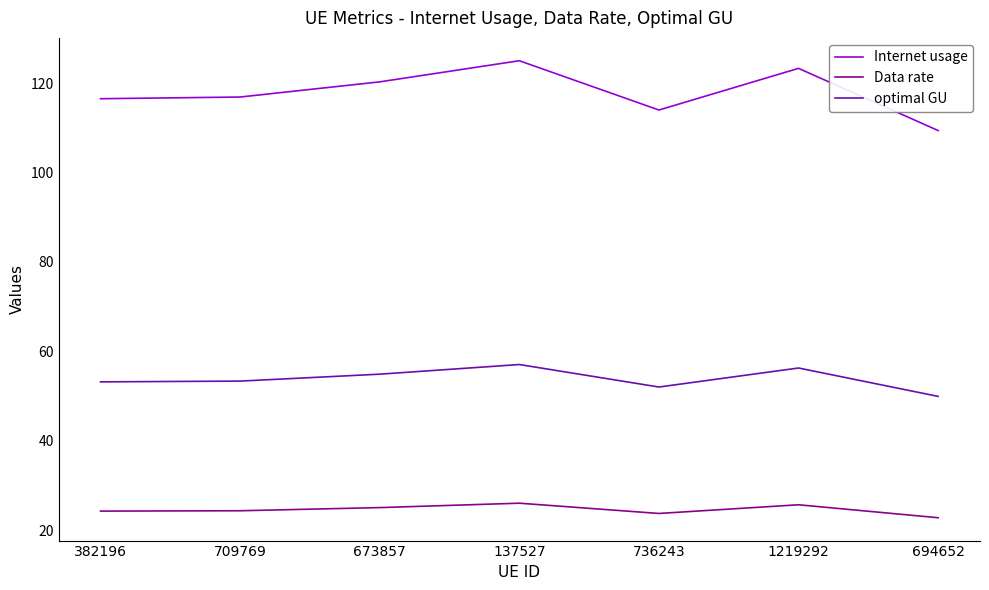

At which category is the sum across all series the highest?

137527